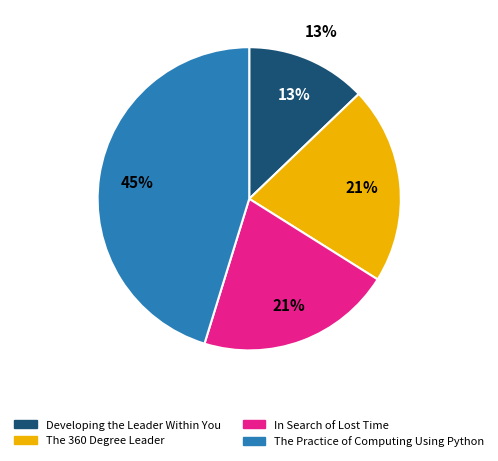

How many slices are in this pie chart?

4